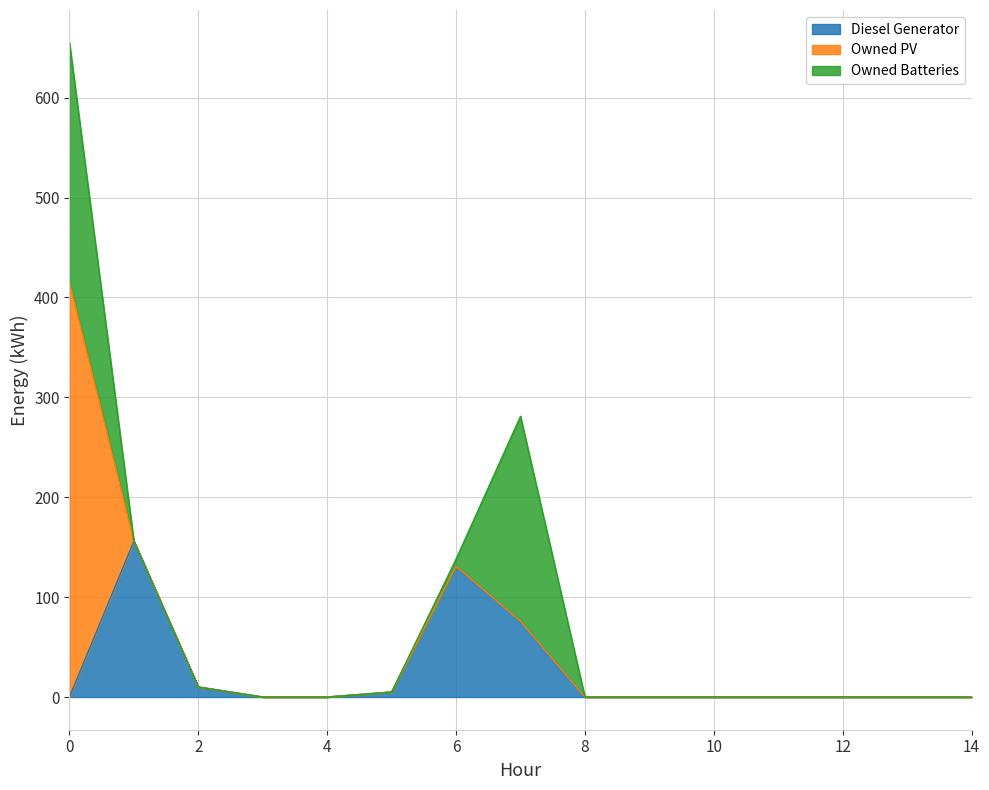

What is the highest value of the Owned Batteries series?

240